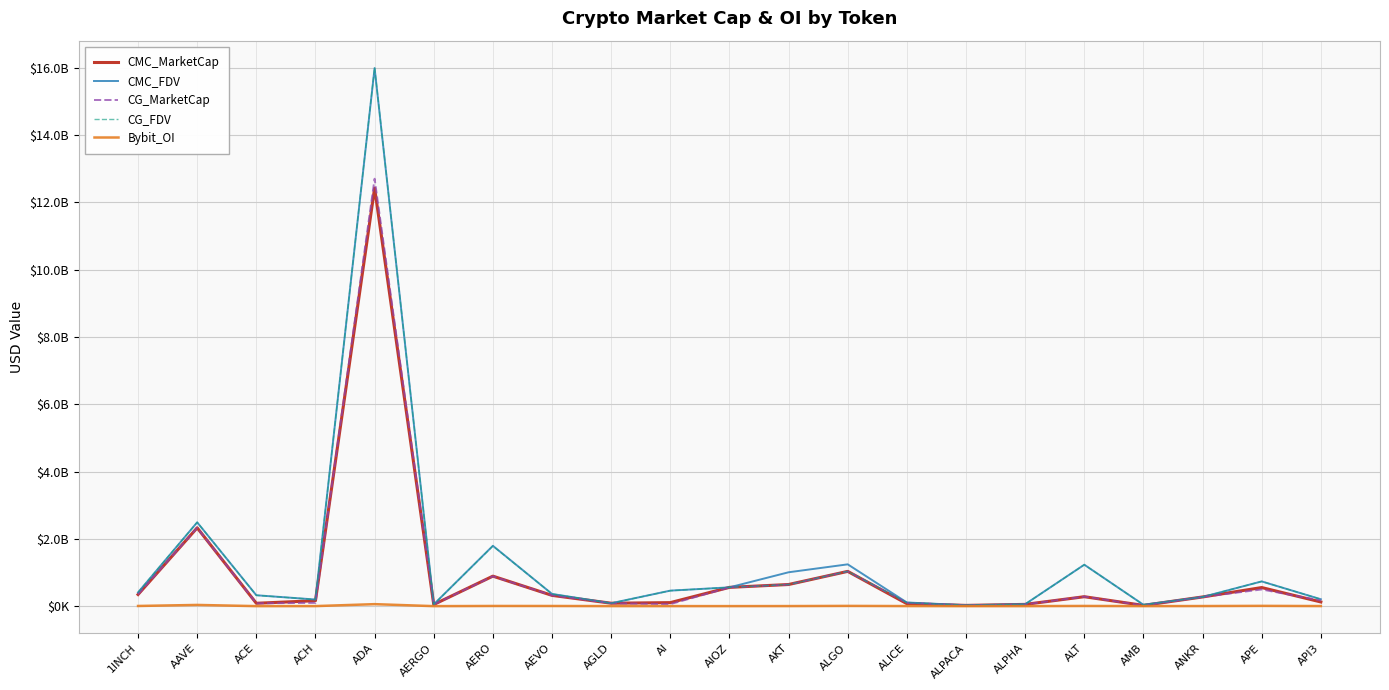

Rank the categories by Bybit_OI value from lowest to highest.

AERGO, ALPACA, ALPHA, ACE, AMB, AIOZ, AGLD, AI, ACH, AKT, ALICE, API3, ANKR, AEVO, AERO, 1INCH, ALT, ALGO, APE, AAVE, ADA